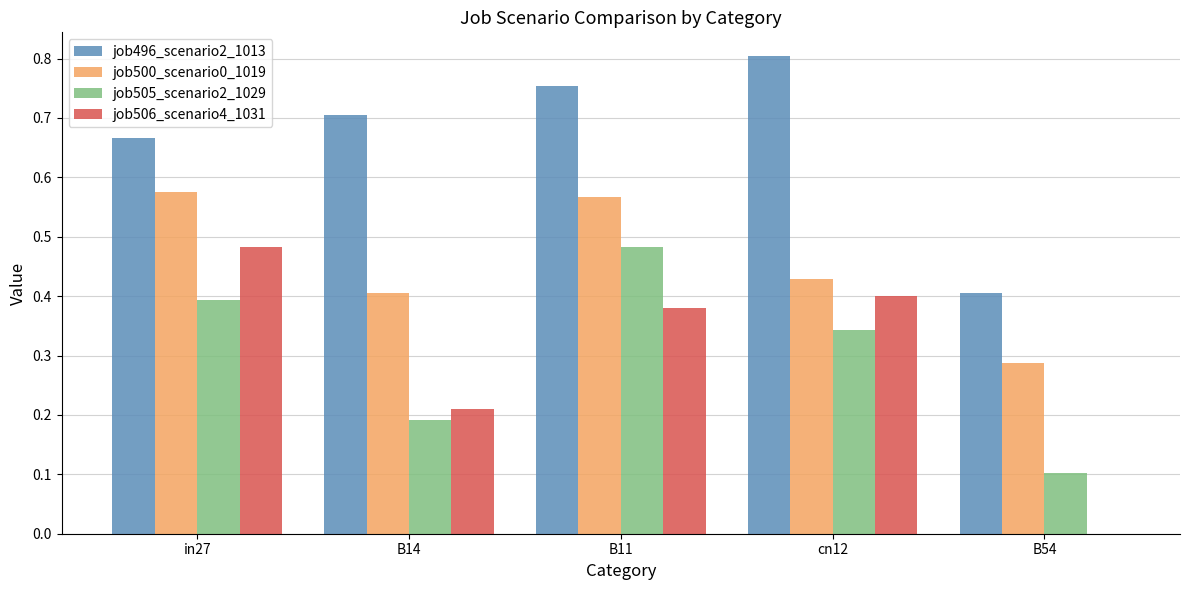

What is the total value across all series at B11?

2.2